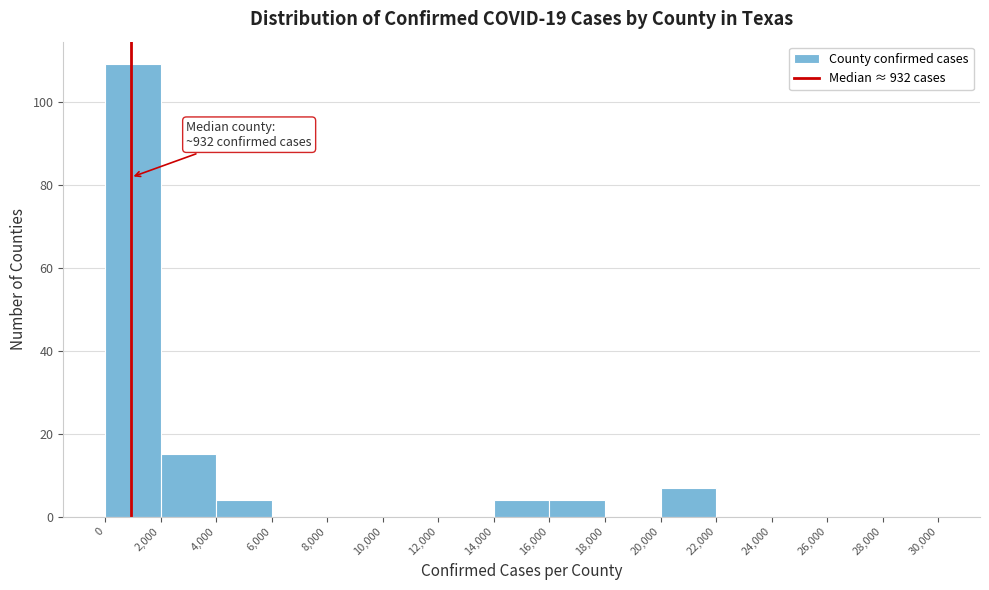

Which range on the x-axis has the tallest bar?

0 to 2,000